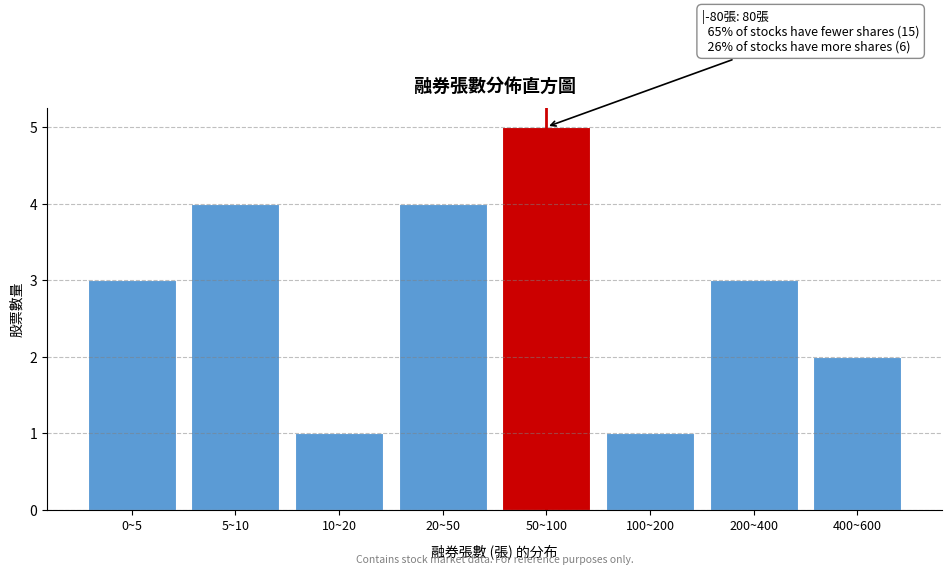

Reading left to right, transcribe all the data shown in this chart.

0~5=3	5~10=4	10~20=1	20~50=4	50~100=5	100~200=1	200~400=3	400~600=2